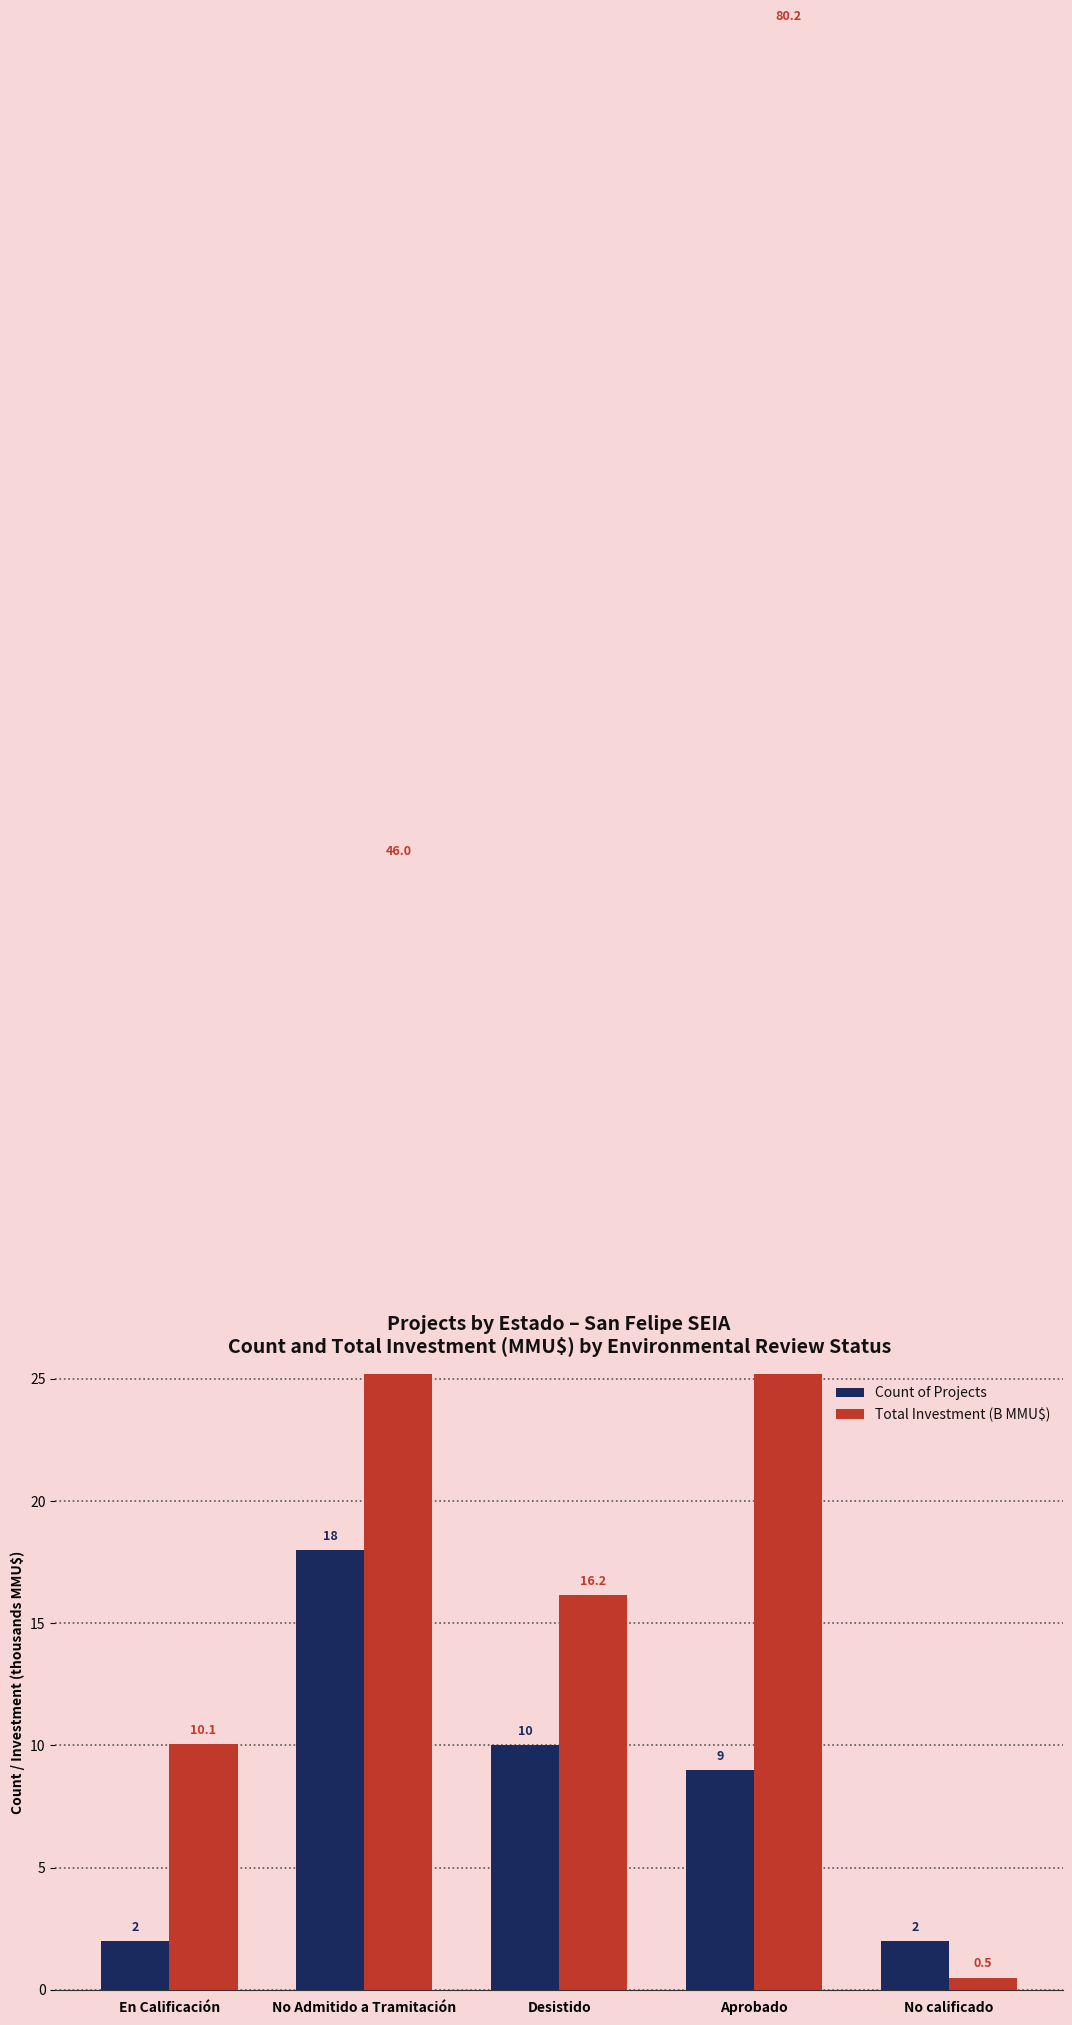

Rank the series by their average value, from highest to lowest.

Total Investment (B MMU$), Count of Projects